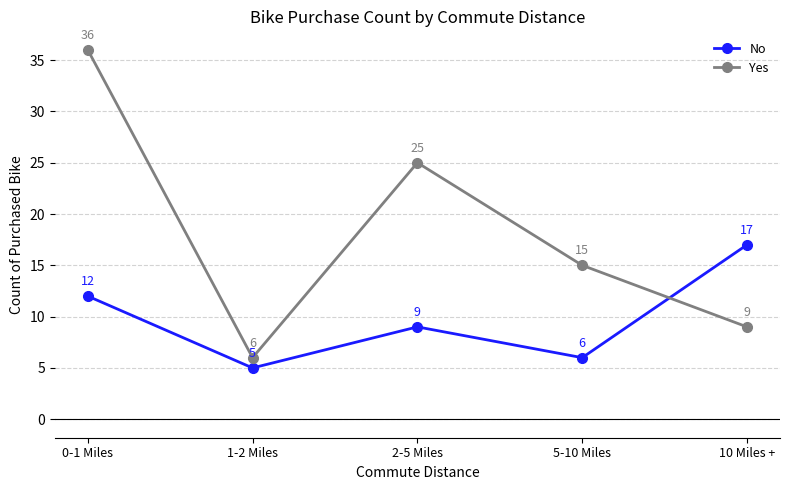

Between which two adjacent categories do Yes and No first intersect?

5-10 Miles and 10 Miles +